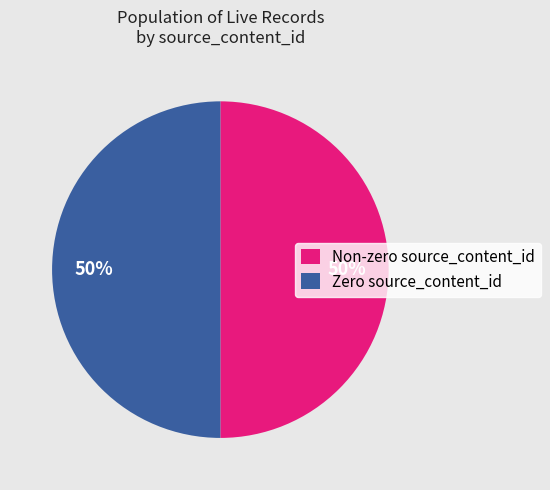

Approximately how many times larger is the value at Non-zero source_content_id compared to Zero source_content_id?

1.0